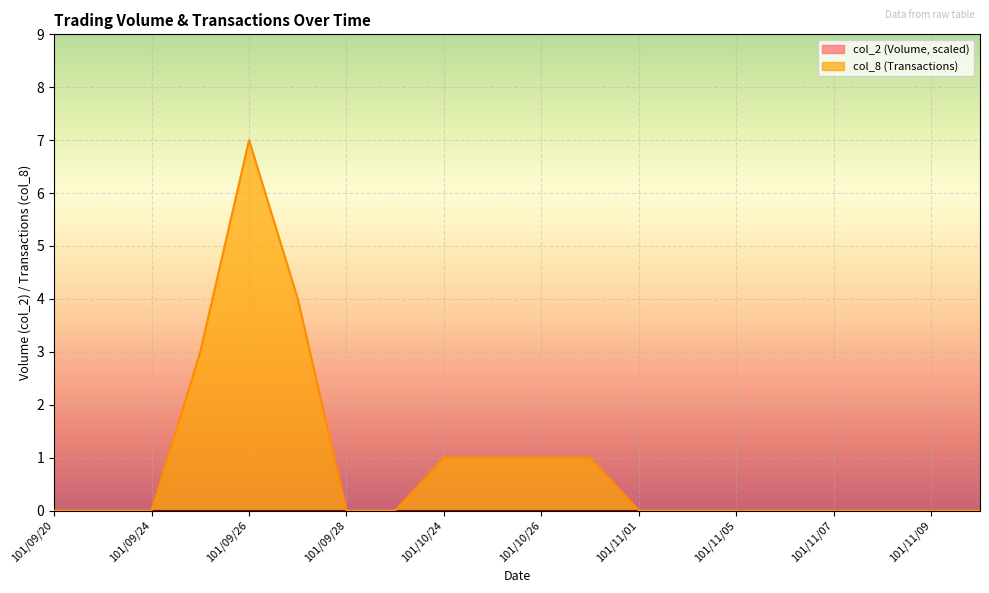

Reading right to left, list all the values displayed in this chart.

0	0	0	0	0	0	0	0	1	1	1	1	0	0	4	7	3	0	0	0